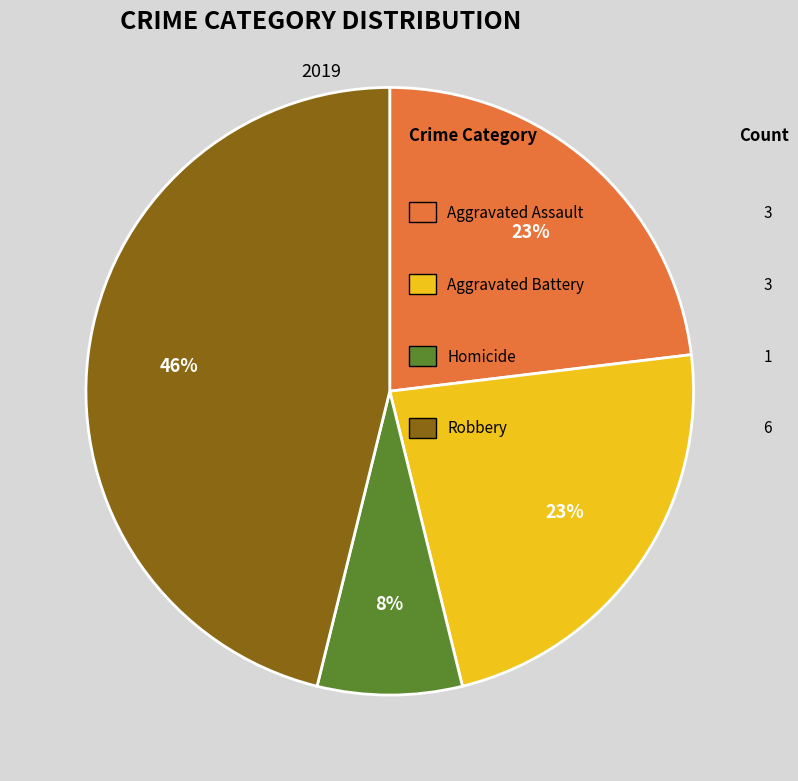

To the nearest percent, what is the average slice percentage?

25%